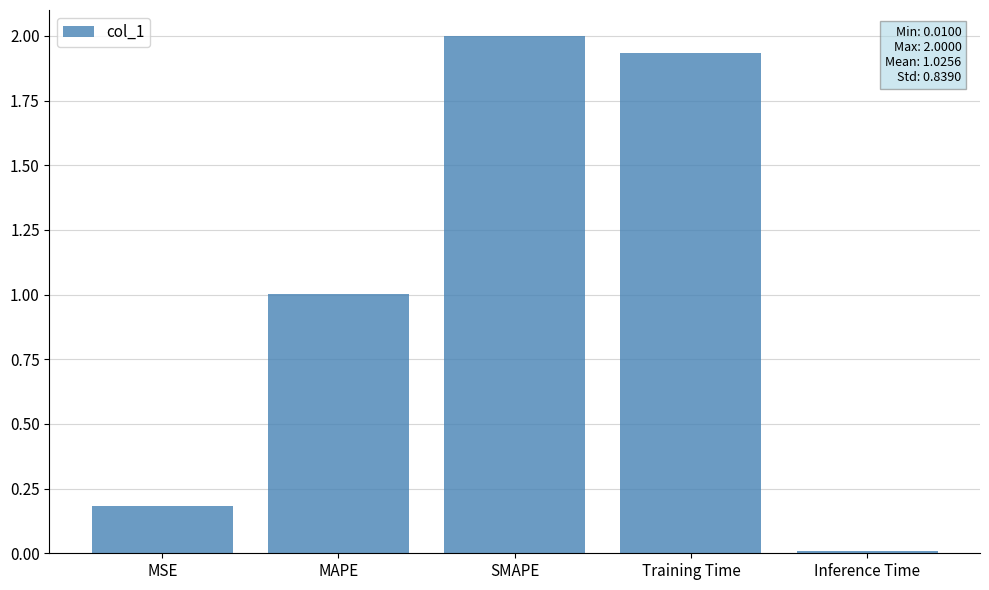

What is the difference between the second highest and second lowest values?

1.8